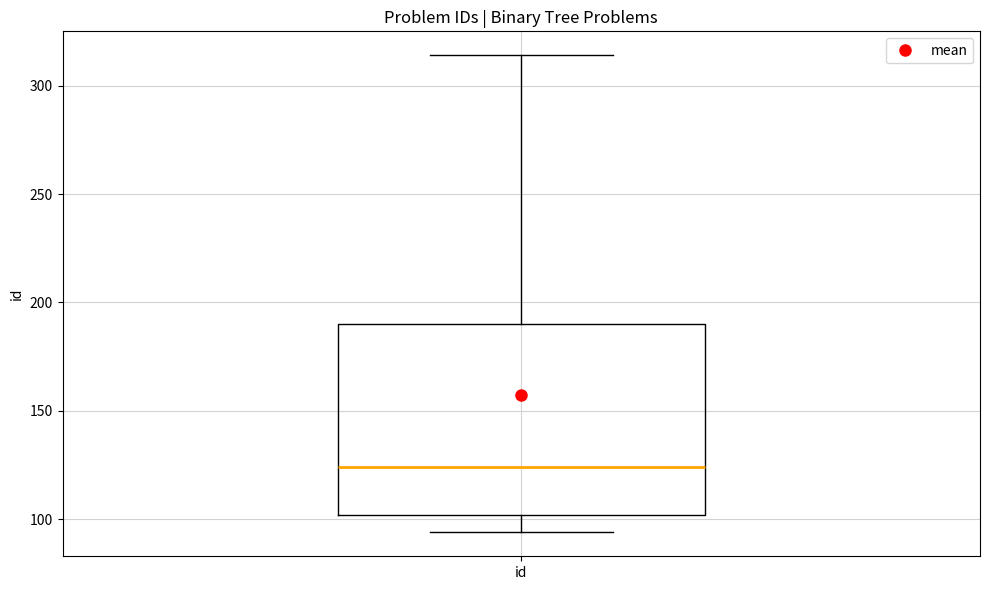

Transcribe this box plot: give where the median line is, the range the box spans, and where the two whiskers end, as read against the y-axis. The values are not printed on the chart, so give them approximately, as read against the axis.

median 125, box 100 to 190, whiskers 95 to 315